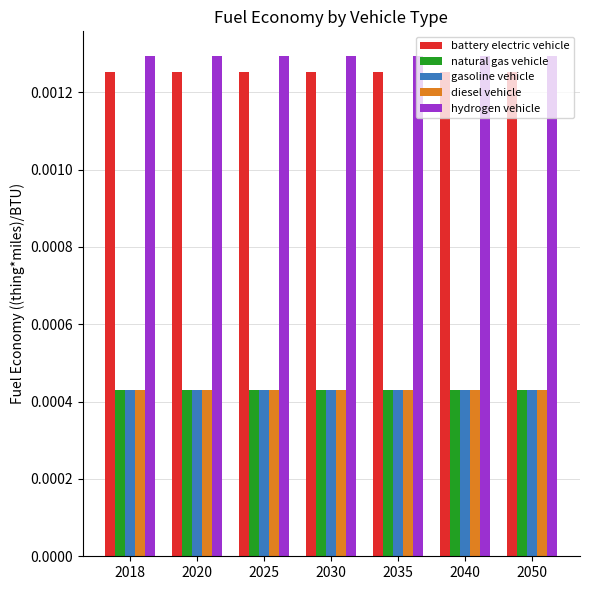

Is the value of natural gas vehicle at 2035 greater than the value of hydrogen vehicle at 2035?

No